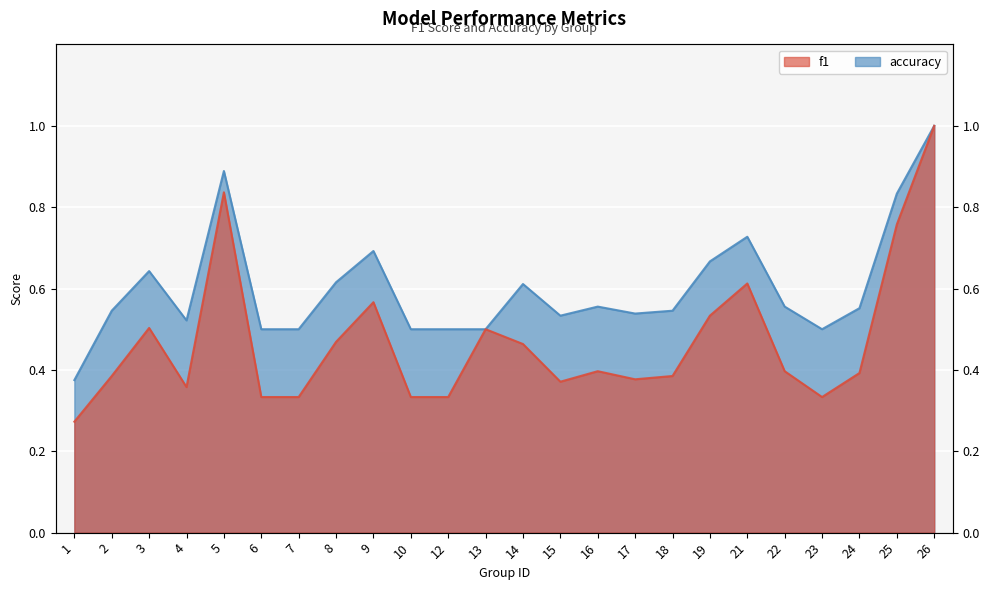

Reading left to right, list all the values displayed in this chart.

f1: 0.3	0.4	0.5	0.4	0.8	0.3	0.3	0.5	0.6	0.3	0.3	0.5	0.5	0.4	0.4	0.4	0.4	0.5	0.6	0.4	0.3	0.4	0.8	1.0
accuracy: 0.4	0.5	0.6	0.5	0.9	0.5	0.5	0.6	0.7	0.5	0.5	0.5	0.6	0.5	0.6	0.5	0.5	0.7	0.7	0.6	0.5	0.6	0.8	1.0